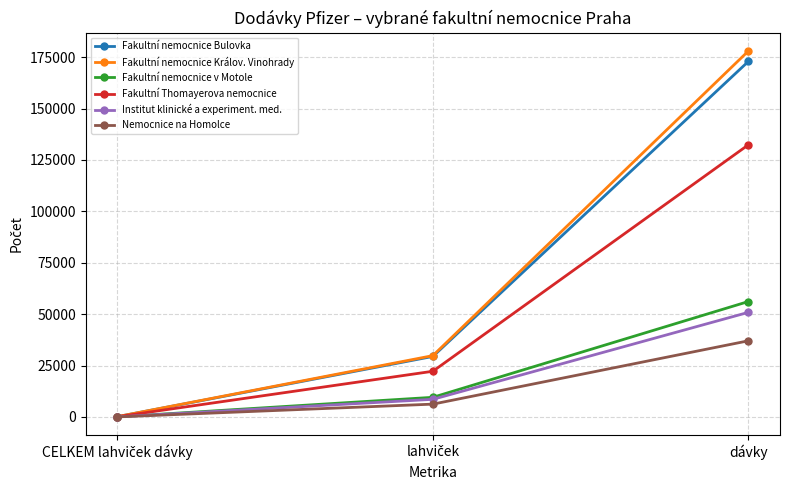

What is the difference between the highest and lowest values at dávky?

140985